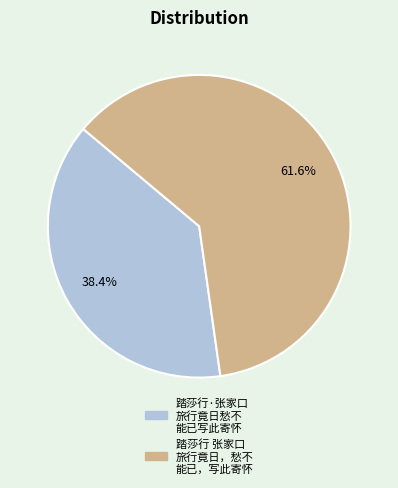

Does any single category account for the majority?

Yes